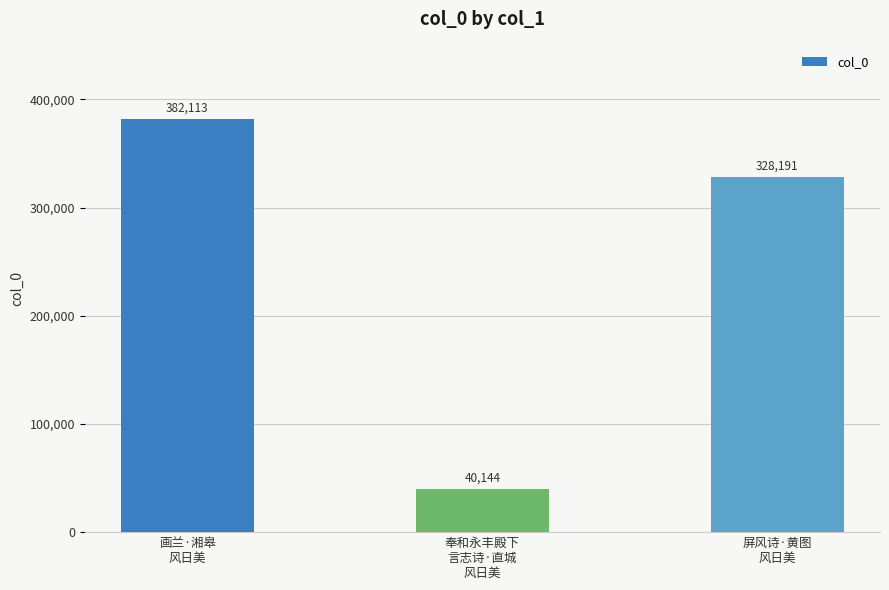

List the labels in order of value, smallest first.

奉和永丰殿下
言志诗·直城
风日美, 屏风诗·黄图
风日美, 画兰·湘皋
风日美